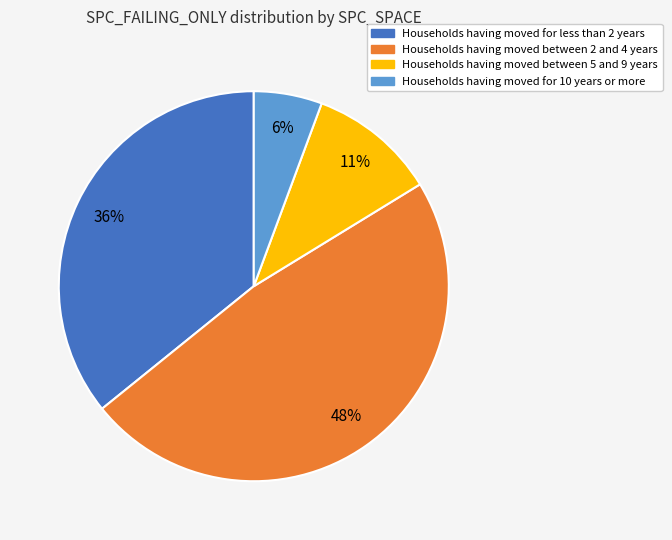

Between Households having moved between 5 and 9 years and Households having moved between 2 and 4 years, which is larger?

Households having moved between 2 and 4 years